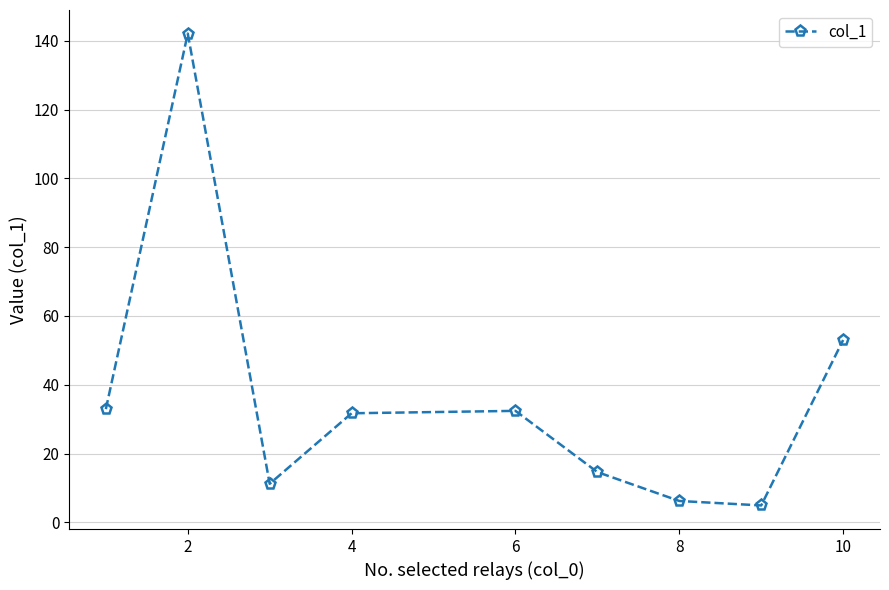

What is the difference between the maximum and minimum values?

137.2